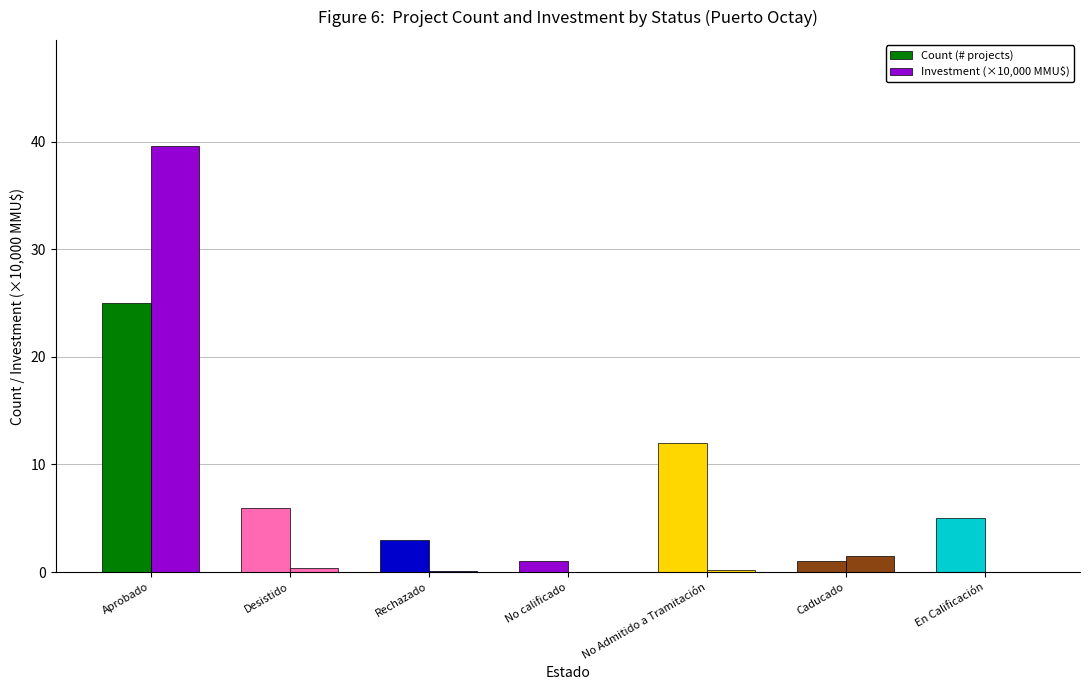

Does the chart contain stacked bars?

No